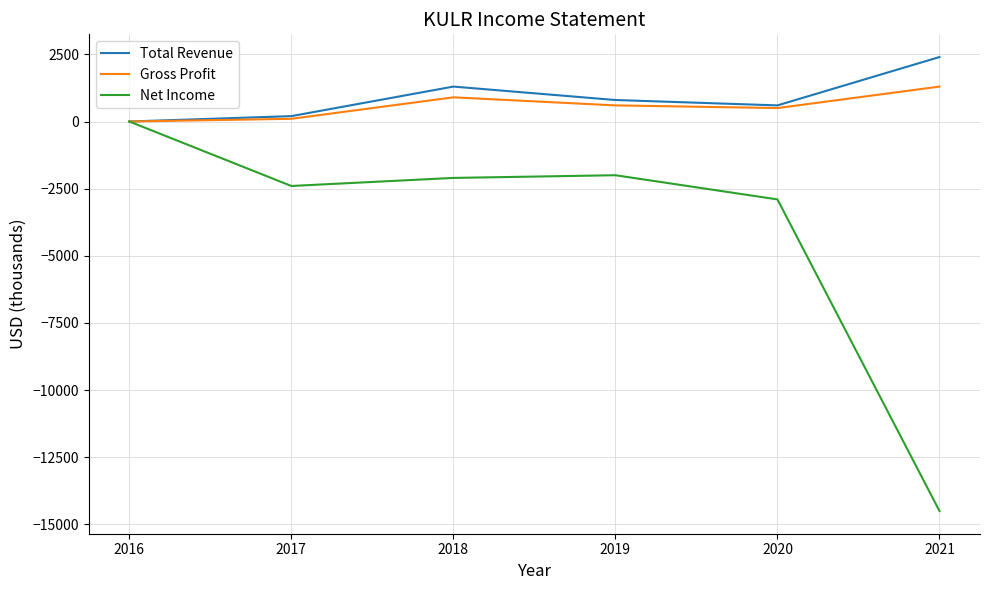

How many values in the Net Income series are below -2100?

3